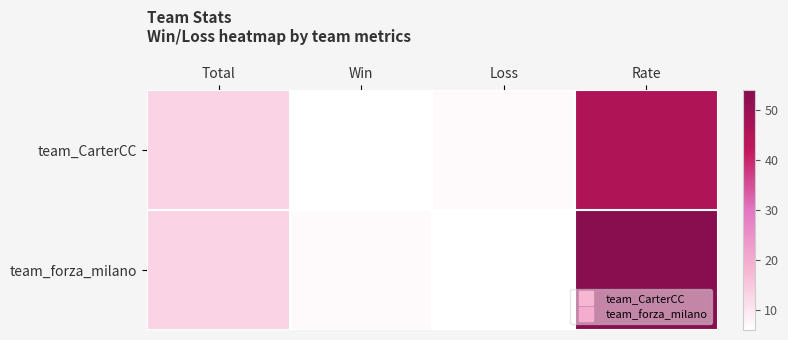

Rank the series at Total from highest to lowest value.

team_CarterCC, team_forza_milano